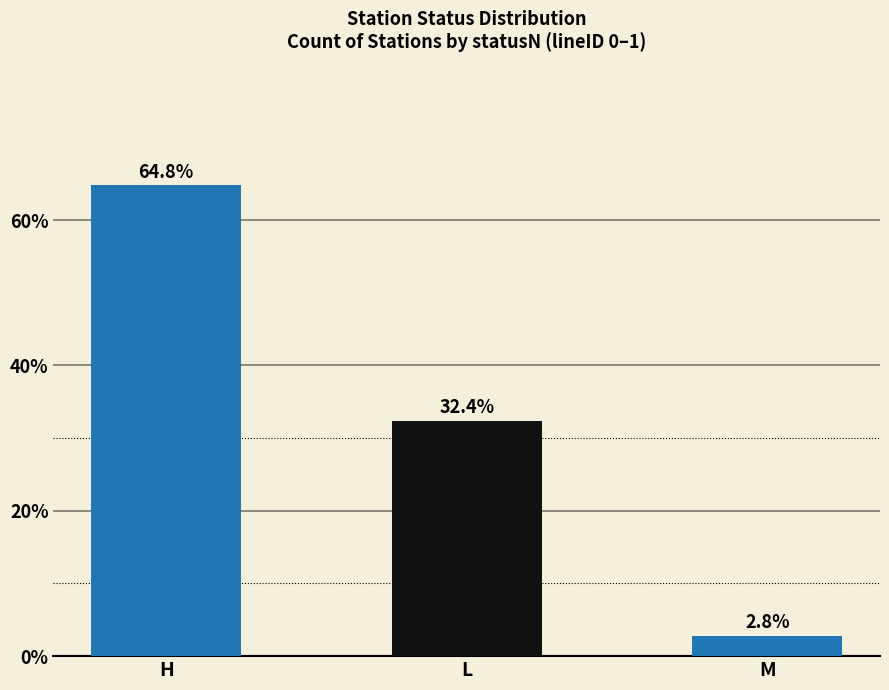

Which has a higher value, L or M?

L